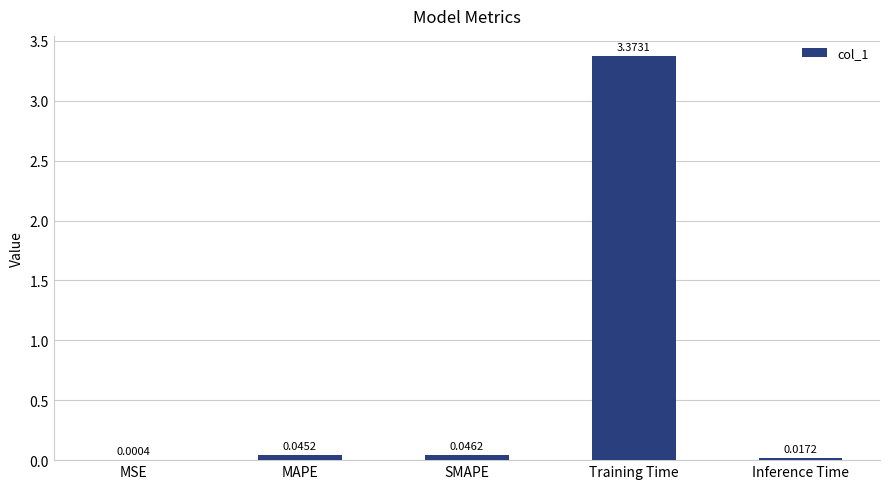

At which category does the chart reach its peak across all series?

Training Time